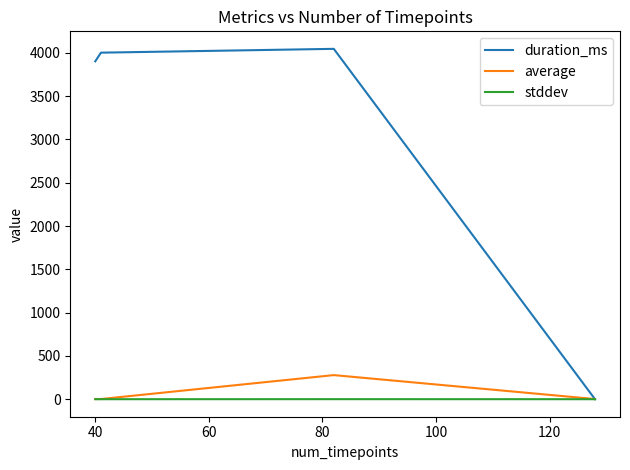

Which series has the largest range (max minus min)?

duration_ms